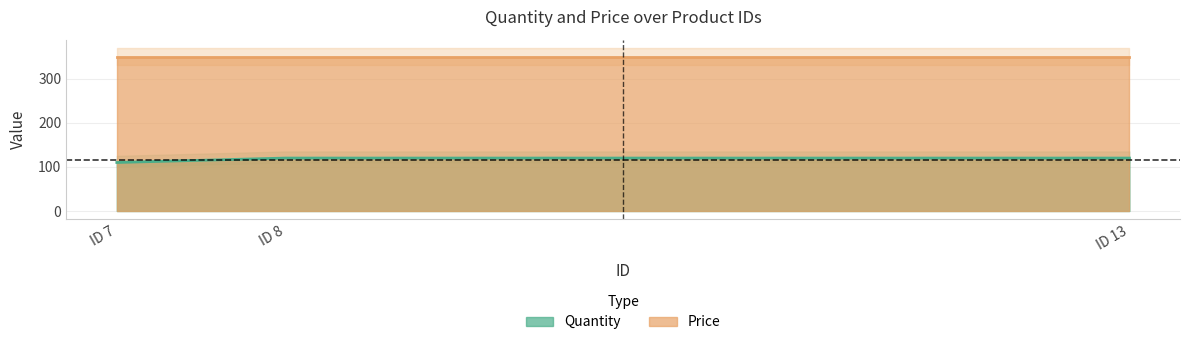

The value of Quantity at ID 7 is 110. True or false?

True